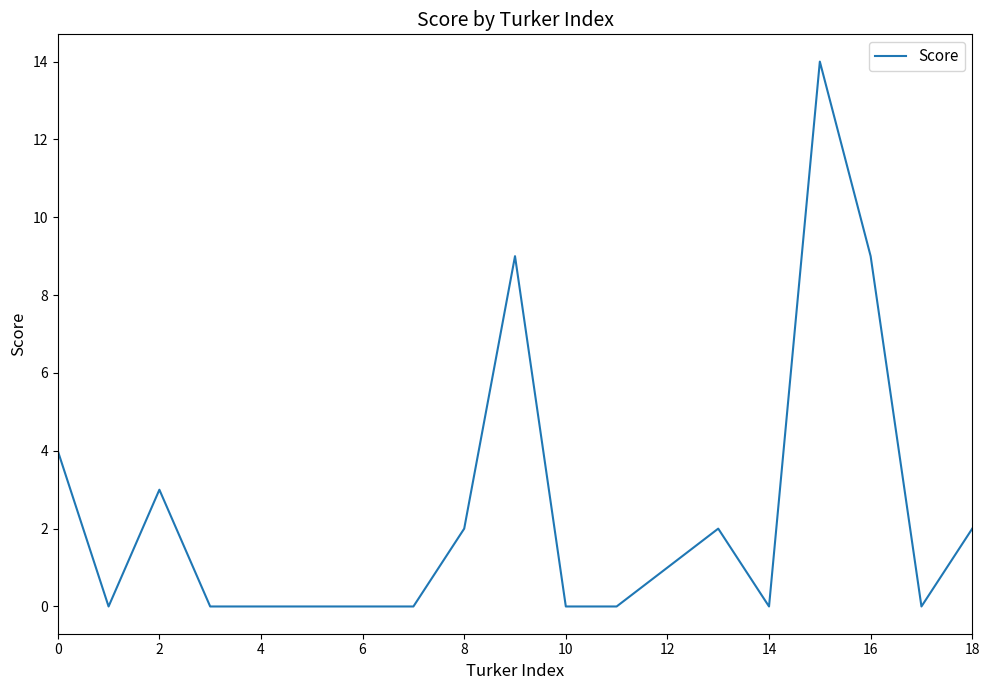

True or false: the data has more than 2 interior local peaks.

True